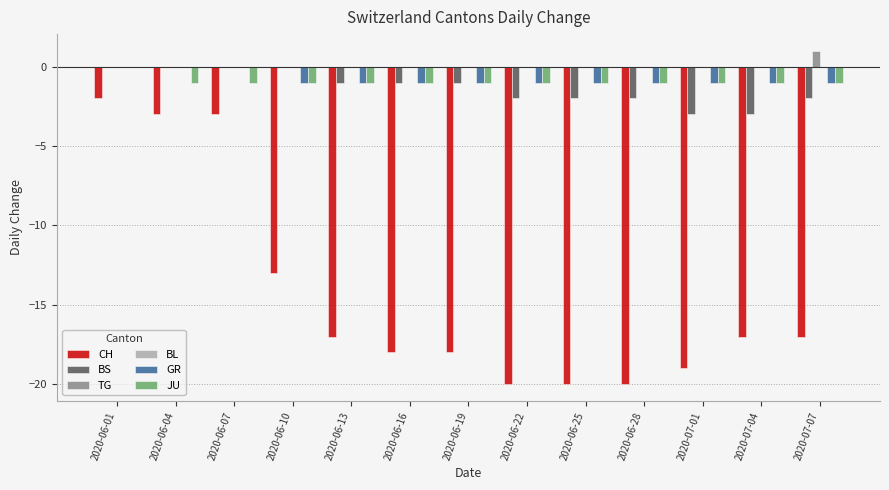

Is it true that CH equals -13 at 2020-06-22?

False